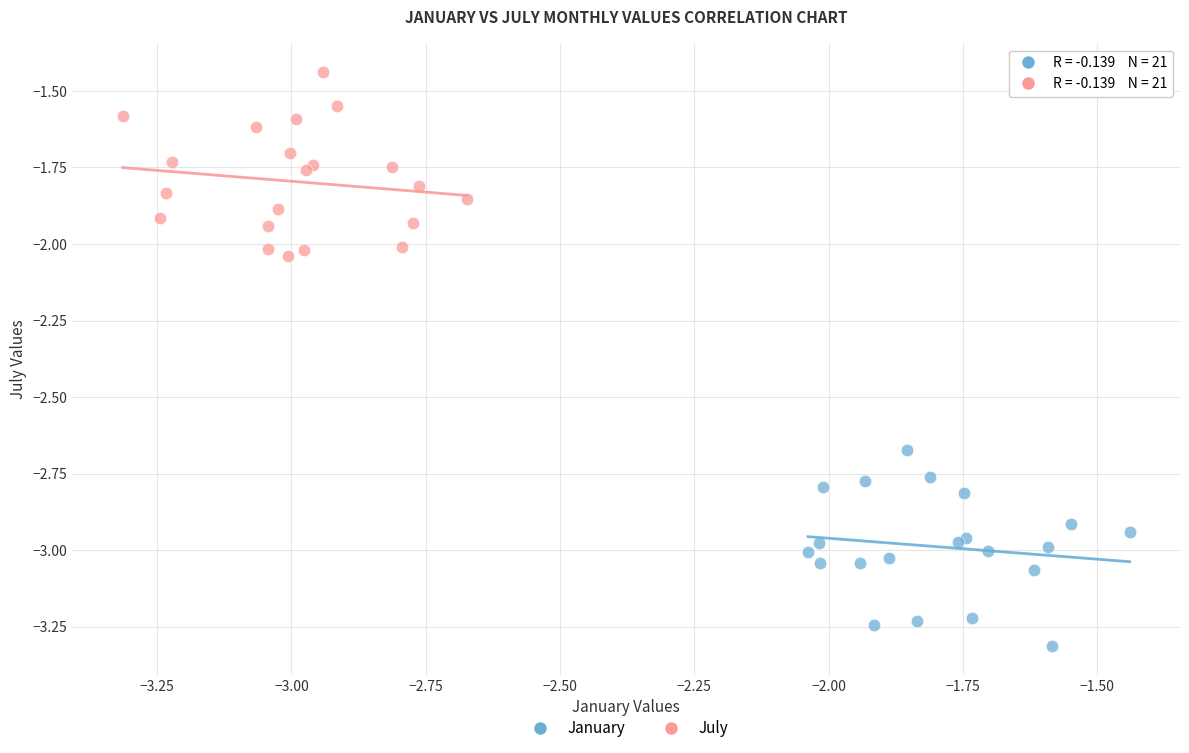

Which series reaches the minimum Y coordinate?

January